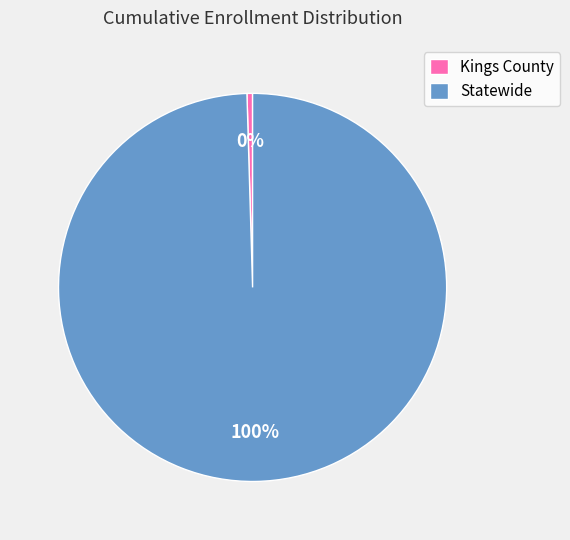

Rank the categories by value from highest to lowest.

Statewide, Kings County